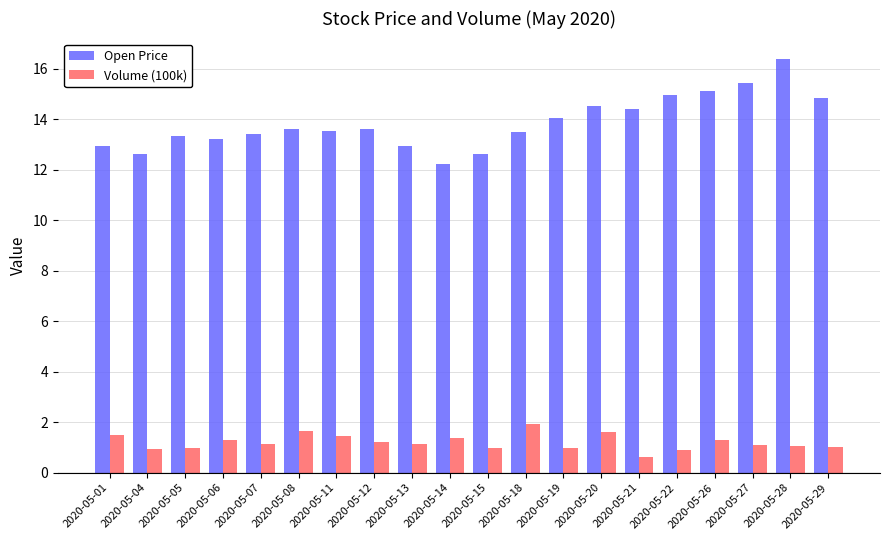

What is the greatest value displayed?

16.4